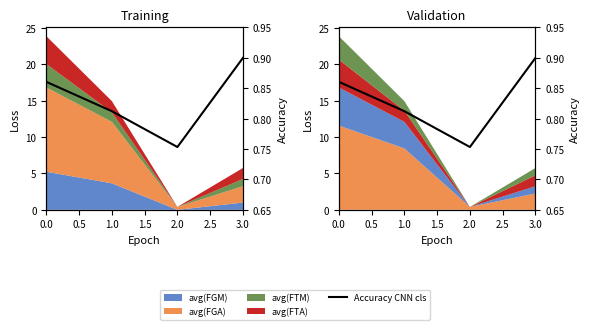

How many lines are shown in the chart?

1